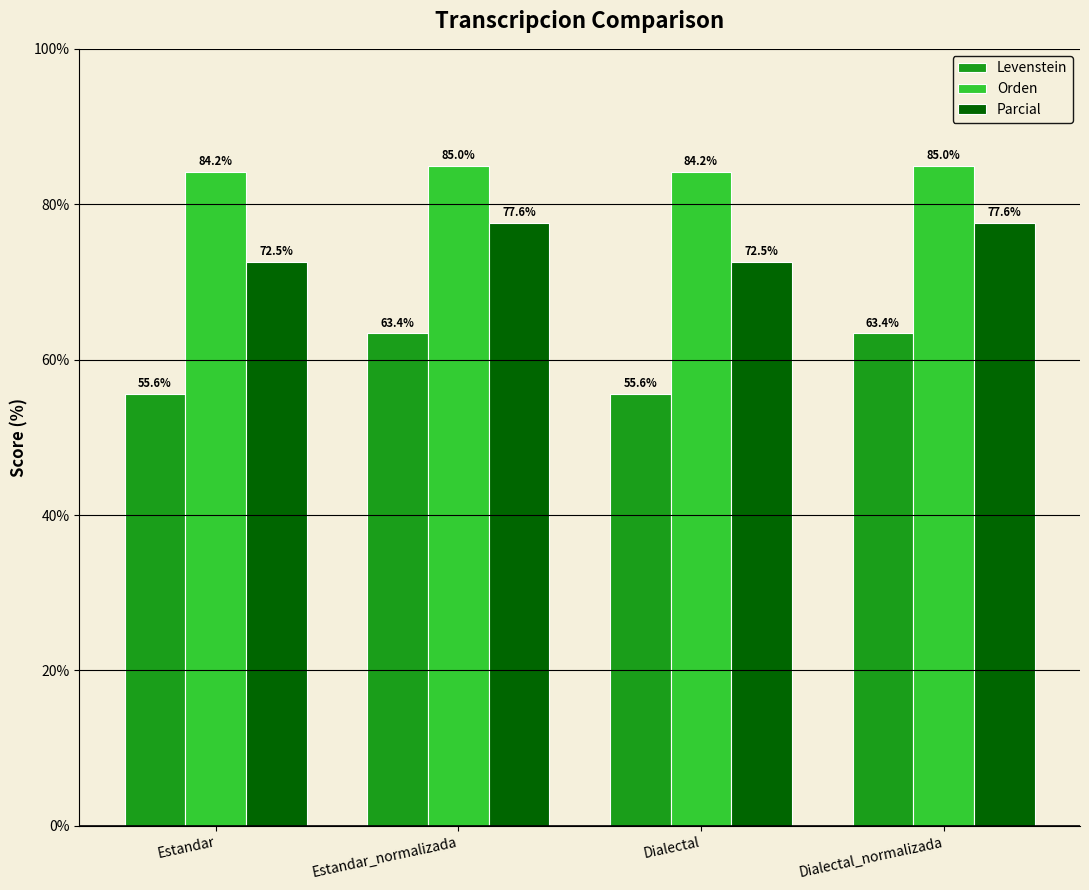

What is the maximum value shown in the chart?

85.0